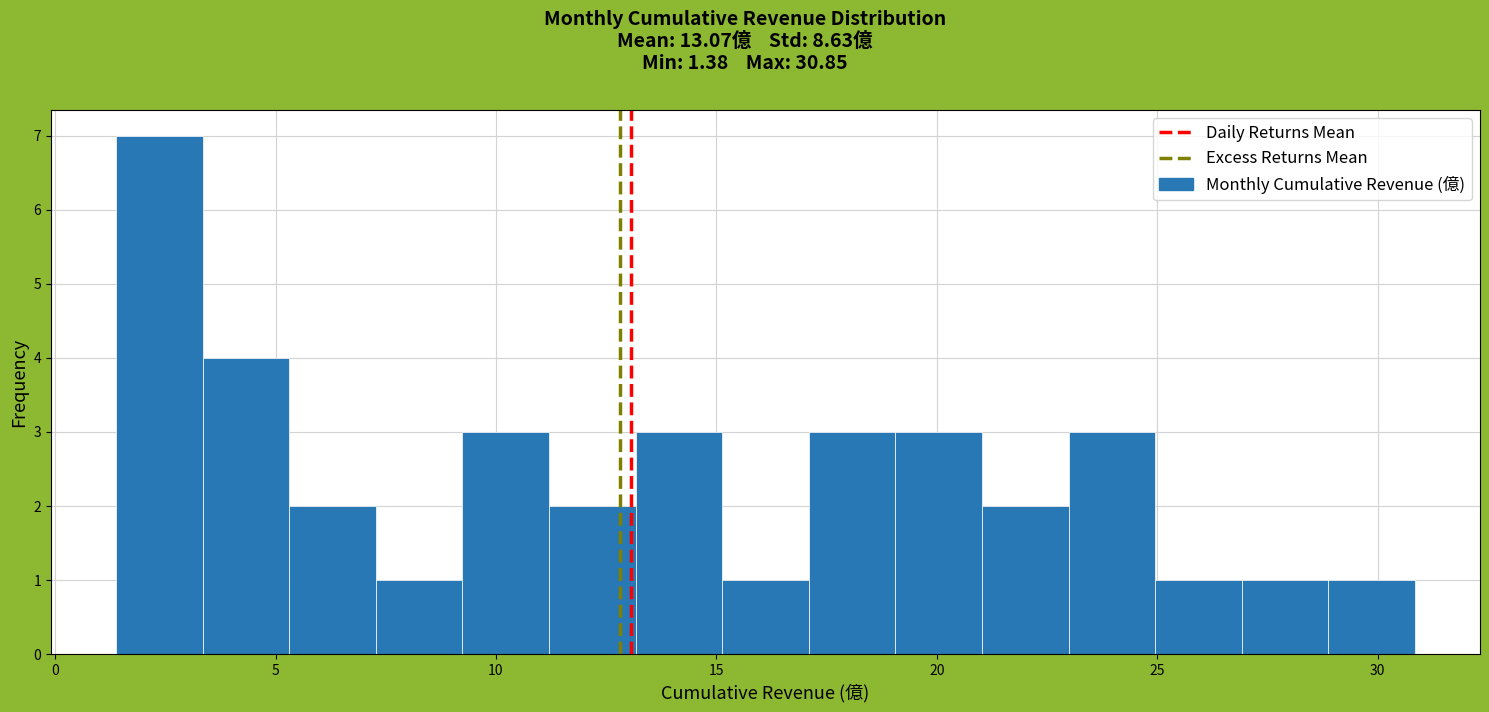

Around what value on the x-axis is the tallest bar? Give the approximate position of its centre, as read against the axis.

2.5